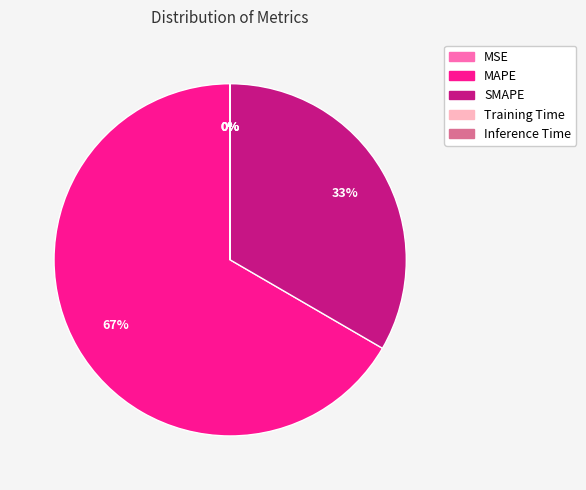

What is the majority slice?

MAPE